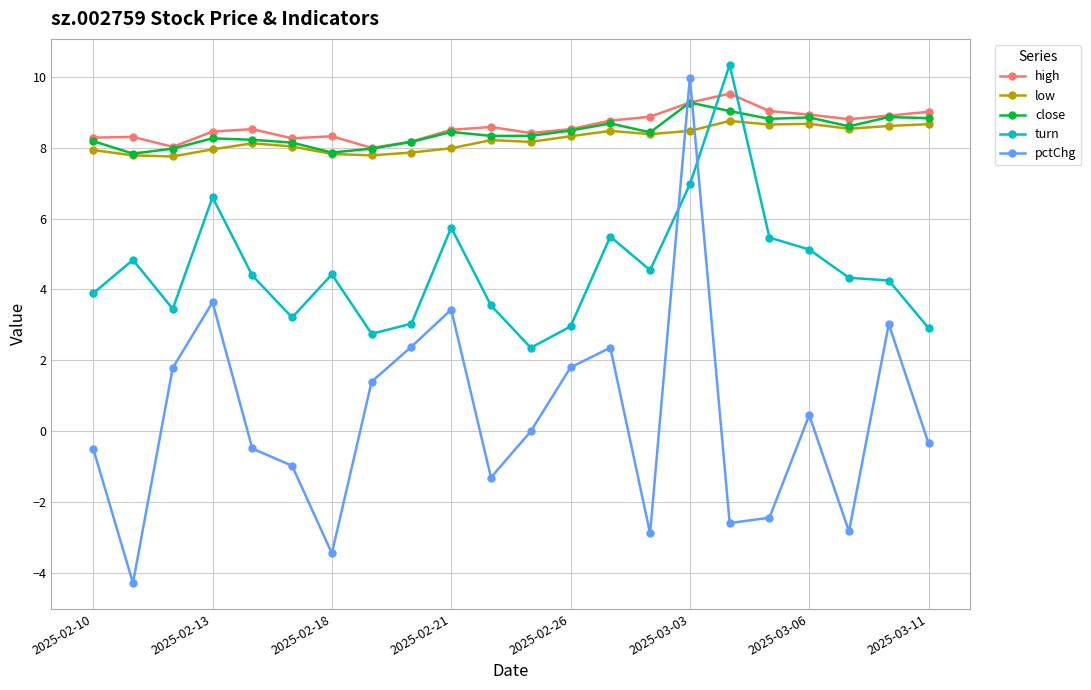

At how many categories does at least one series exceed 7?

22